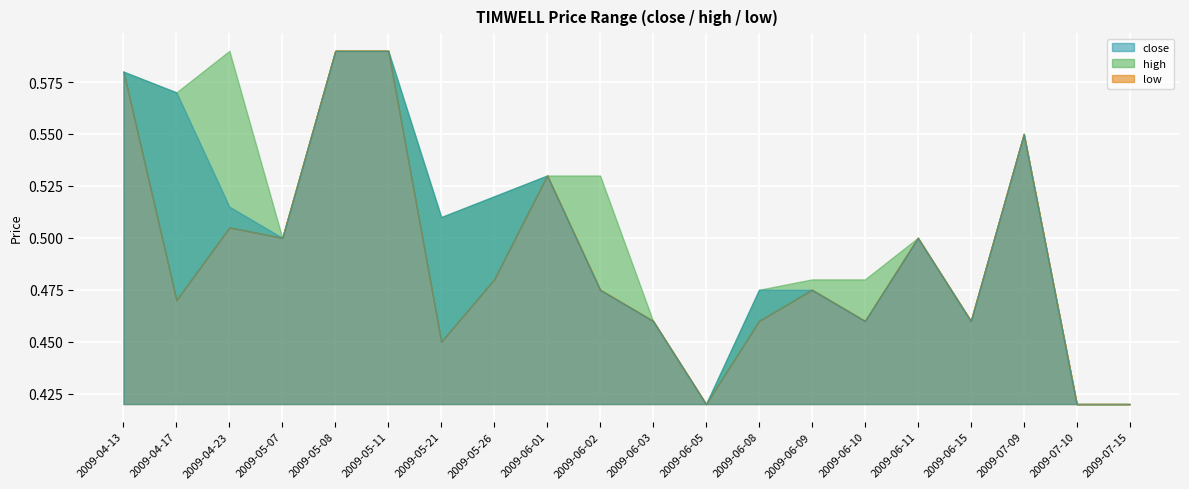

Between 2009-05-07 and 2009-05-26, which series saw the biggest shift?

close